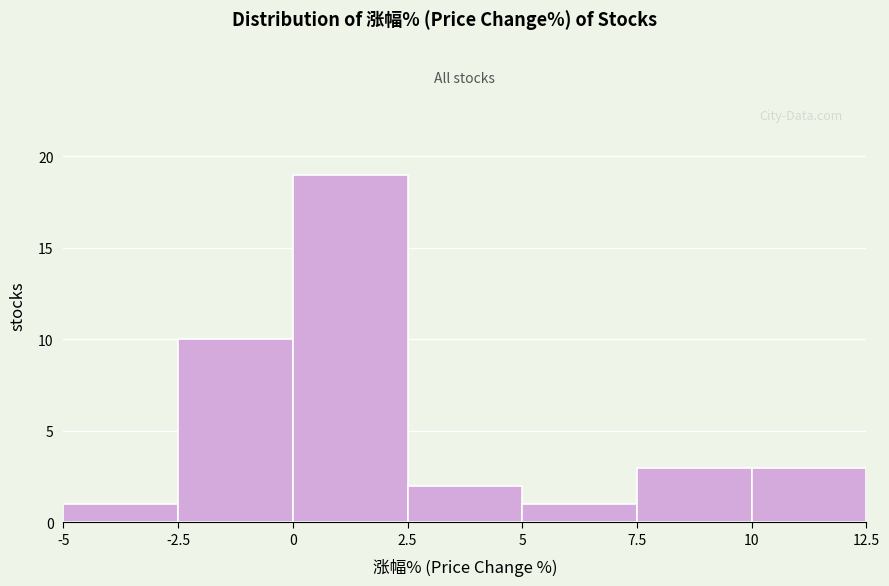

What is the height of the bar covering -5 to -2.5 on the x-axis? The values are not printed on the chart, so give them approximately, as read against the axis.

1